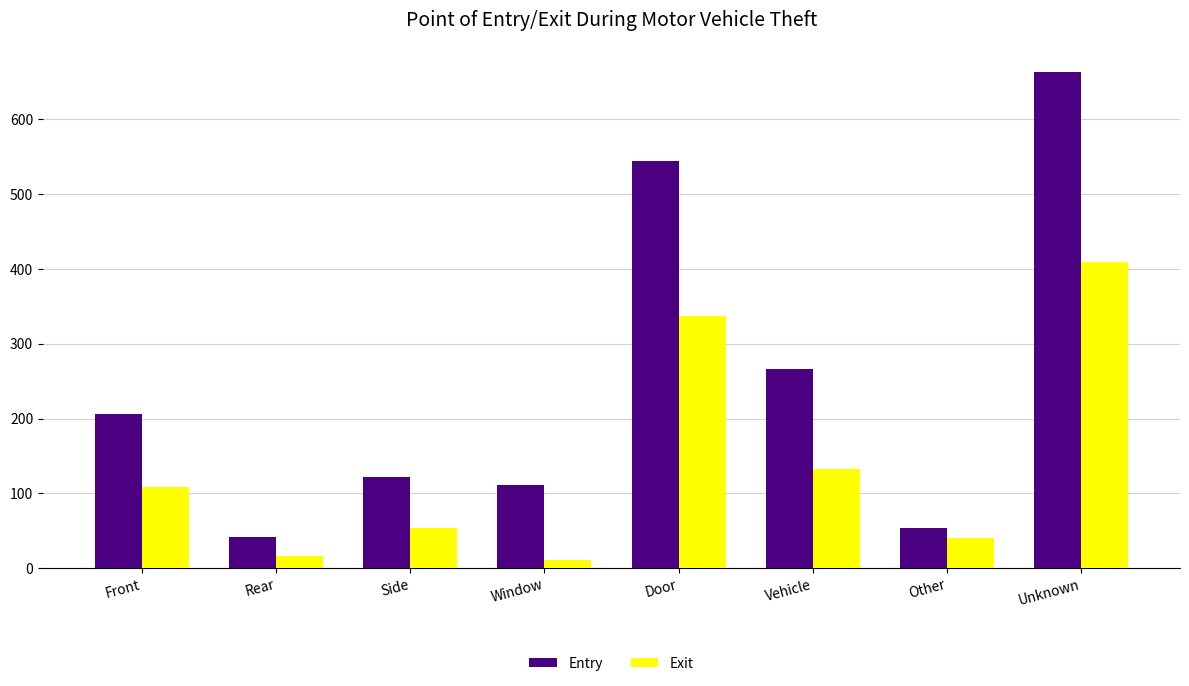

At which label is Exit closest to 210?

Vehicle